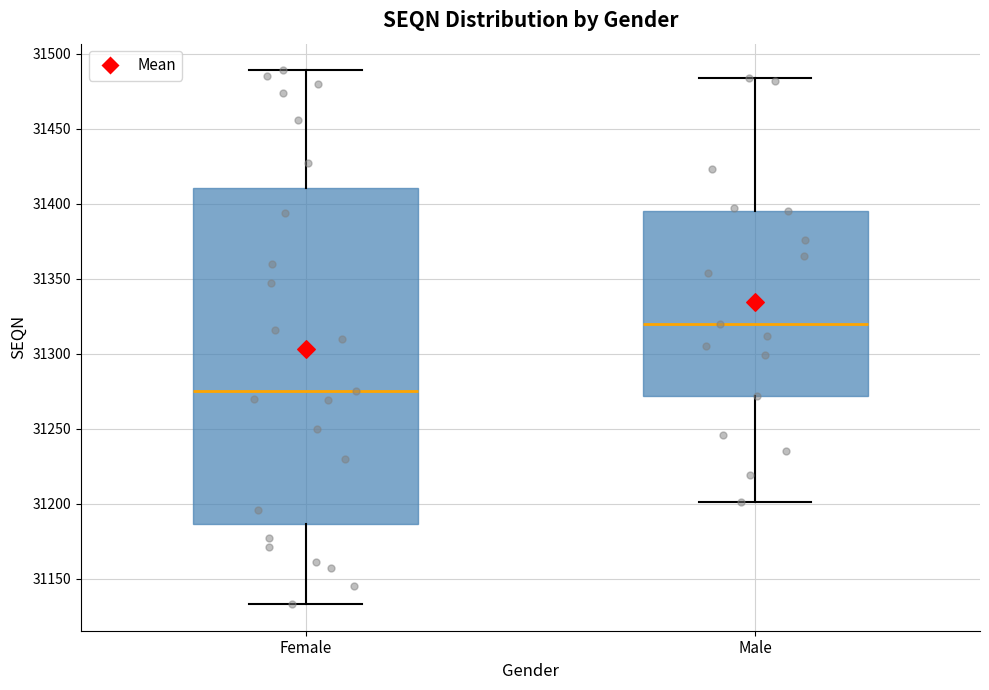

Reading left to right, read every box against the y-axis: the position of its median line, the range the box covers, and the ends of its whiskers. The values are not printed on the chart, so give them approximately, as read against the axis.

Female: median 31275, box 31185 to 31410, whiskers 31135 to 31490
Male: median 31320, box 31270 to 31395, whiskers 31200 to 31485